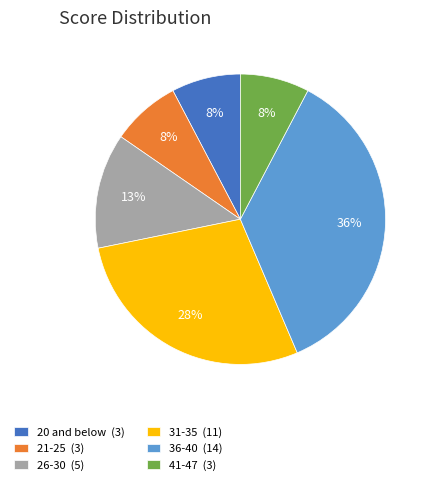

Which category has the biggest portion of the pie?

36-40 (14)